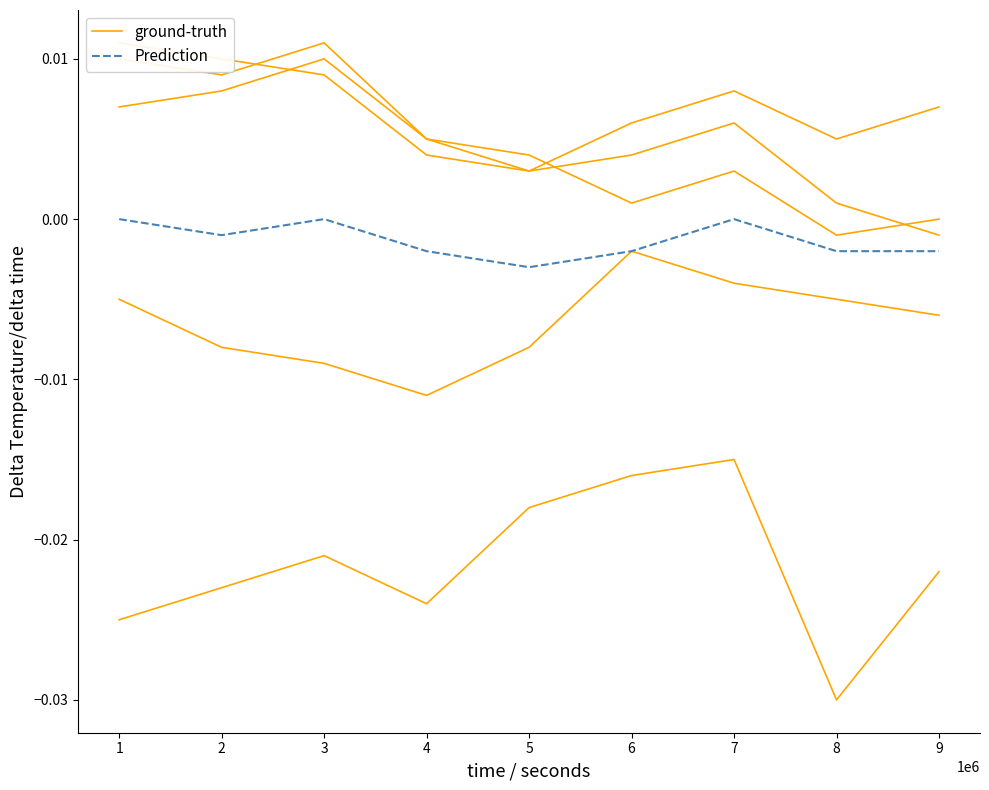

True or false: Prediction has more than 1 interior local peaks.

True